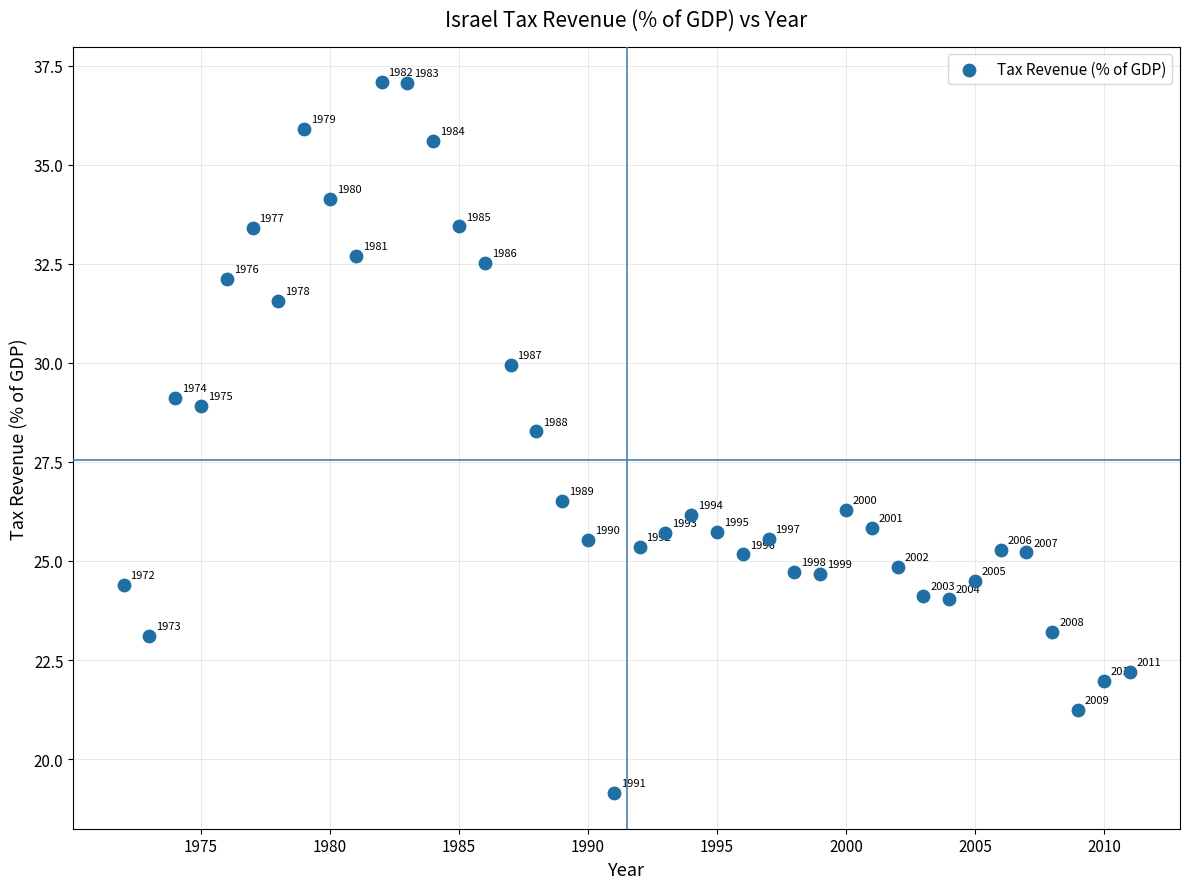

What Y value in the scatter plot is closest to 28?

28.3